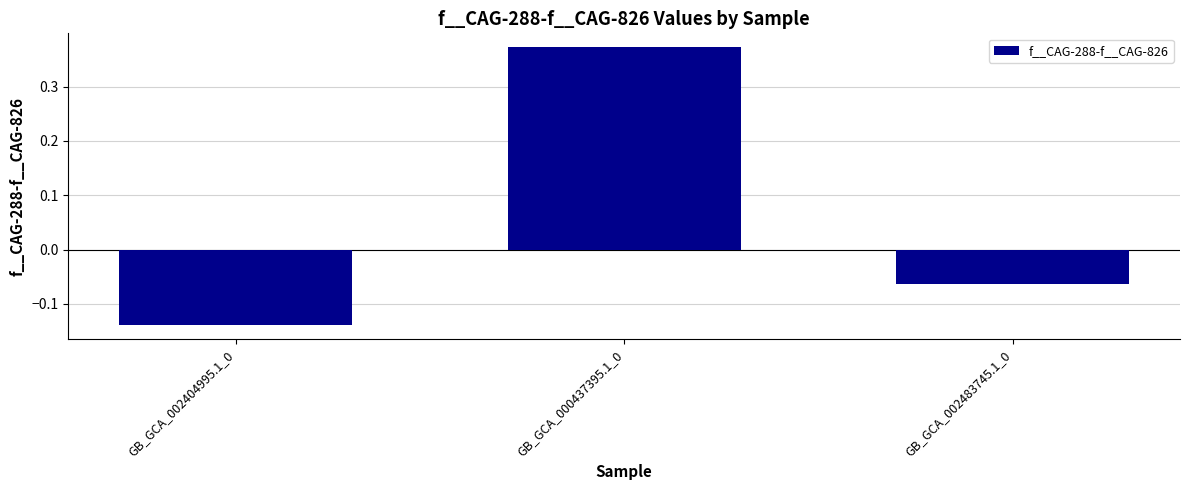

Count the values in the range 0 to 1.

1